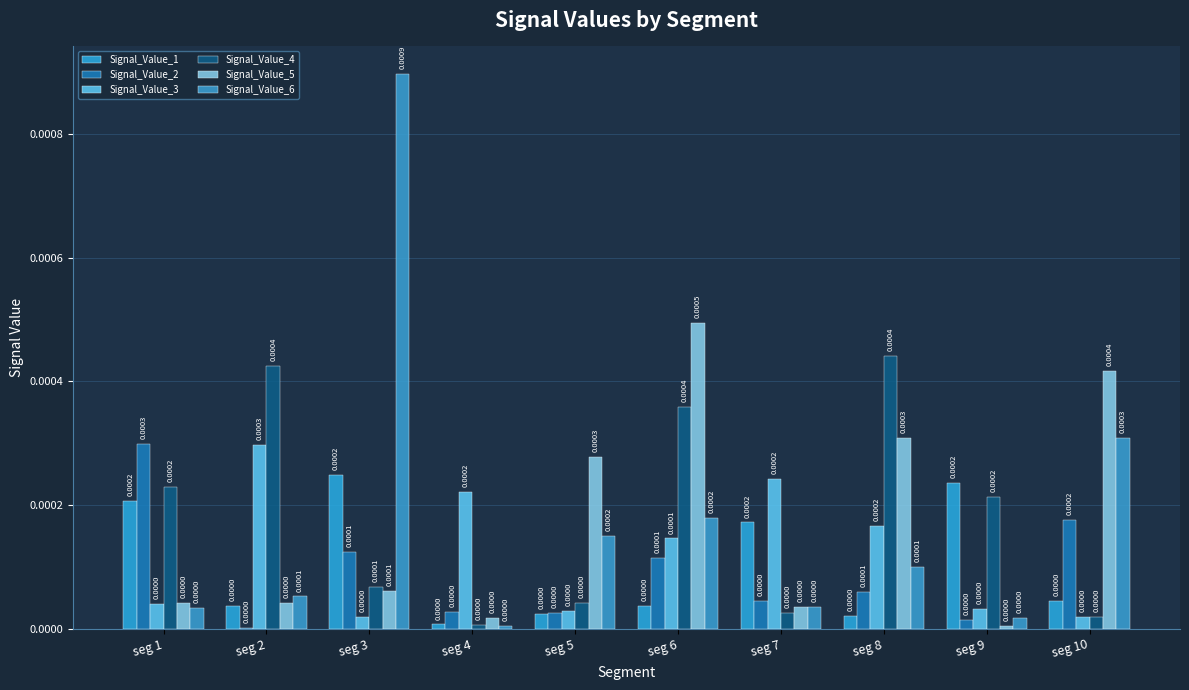

The value of Signal_Value_1 at seg 5 is 0.0. True or false?

True